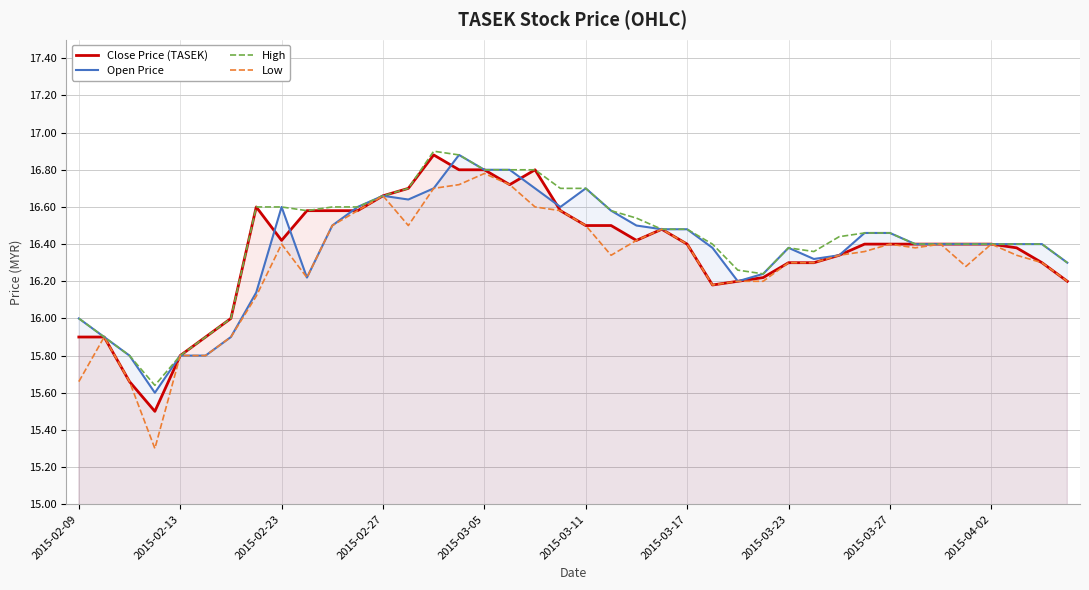

Which series has the widest spread of values?

Low